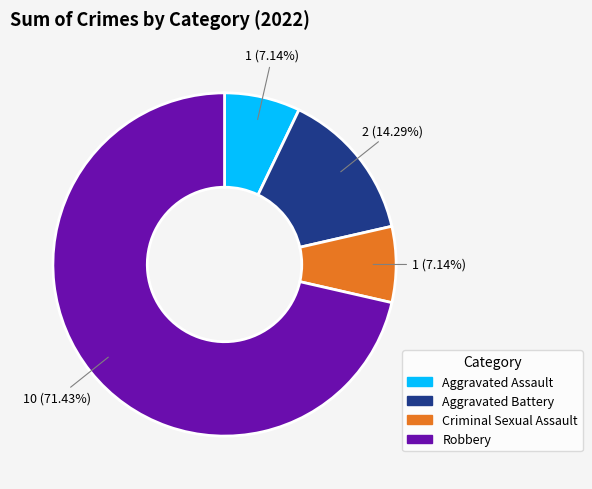

Do Robbery and Aggravated Assault together represent more than half of the pie?

Yes